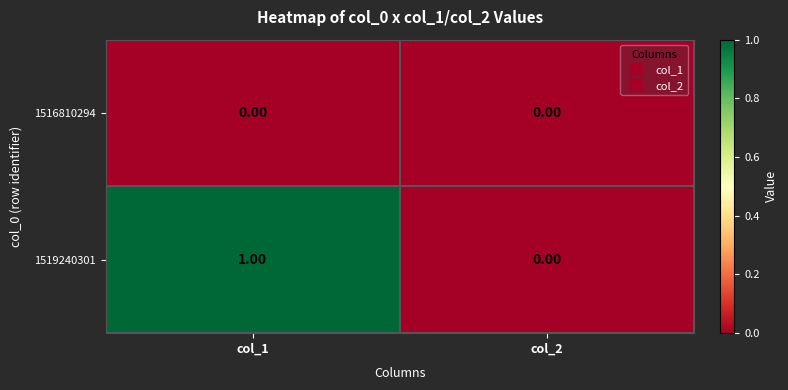

Rank the series by their average value, from lowest to highest.

1516810294, 1519240301